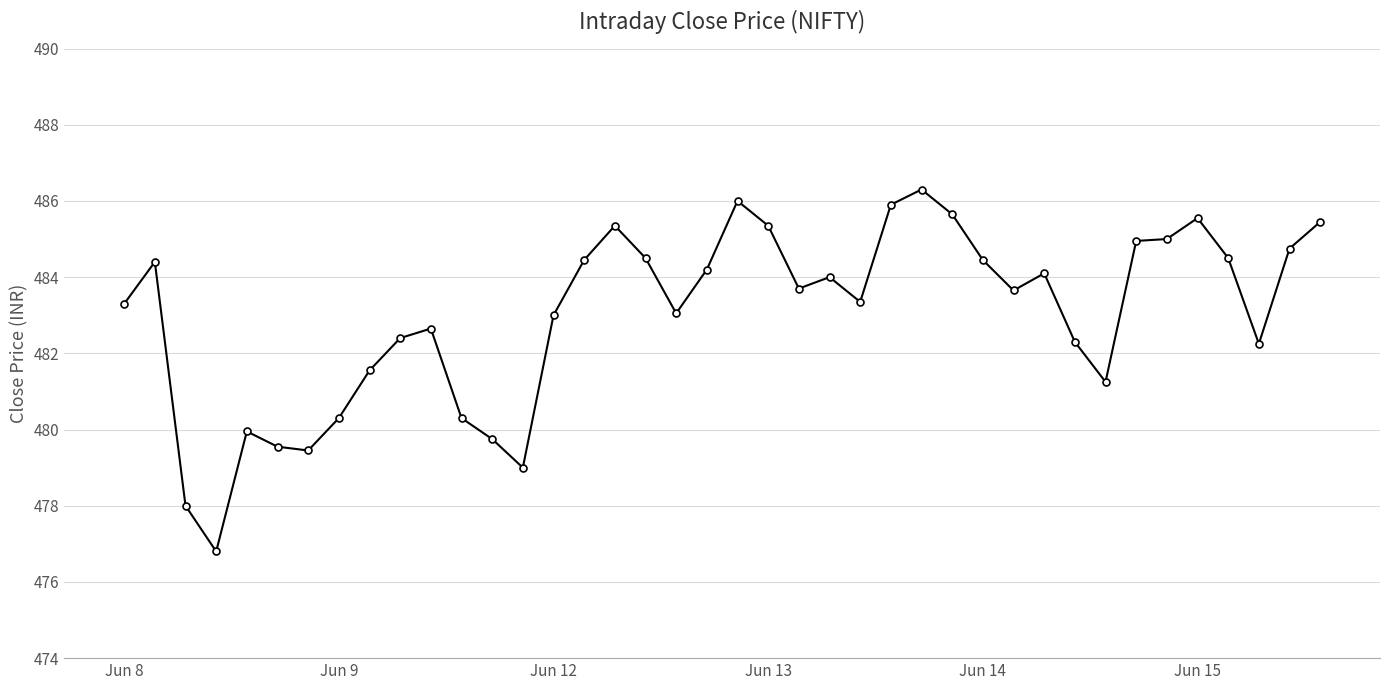

True or false: the data has more than 1 interior local peaks.

True